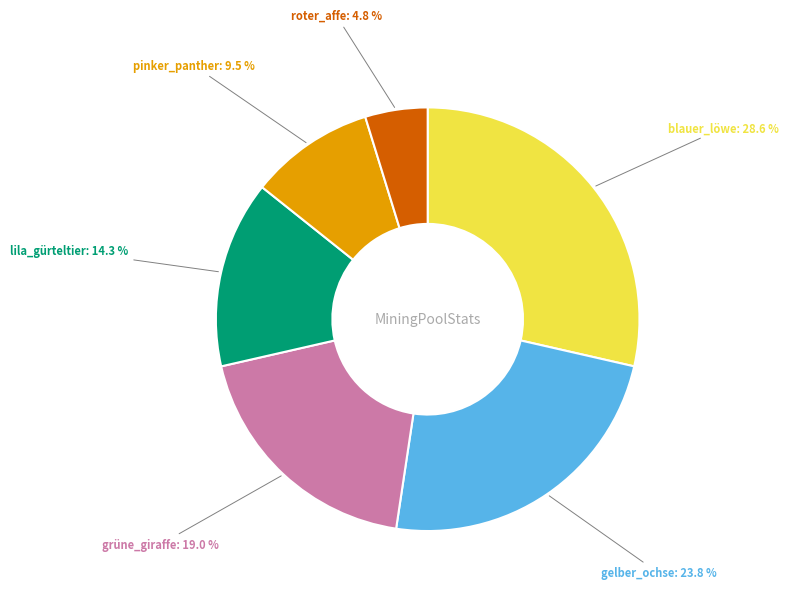

Rank the categories by value from lowest to highest.

roter_affe, pinker_panther, lila_gürteltier, grüne_giraffe, gelber_ochse, blauer_löwe